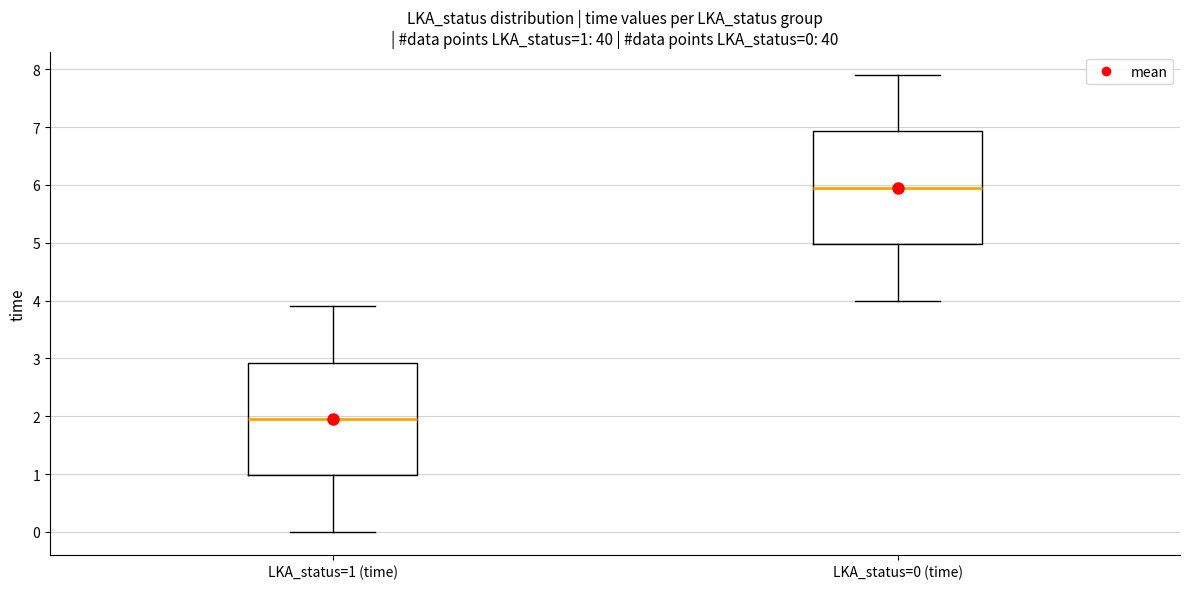

Which box's median line is the lowest?

LKA_status=1 (time)